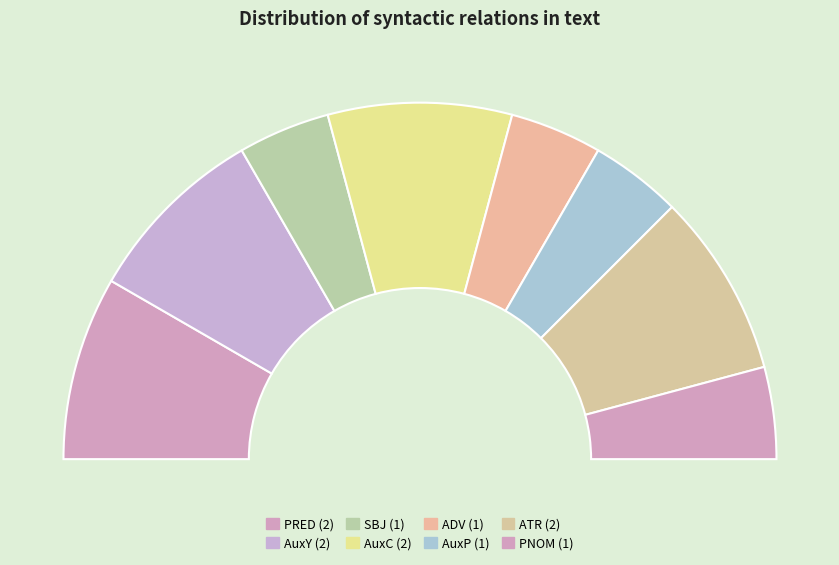

Is it true that SBJ is 1% of the pie?

False